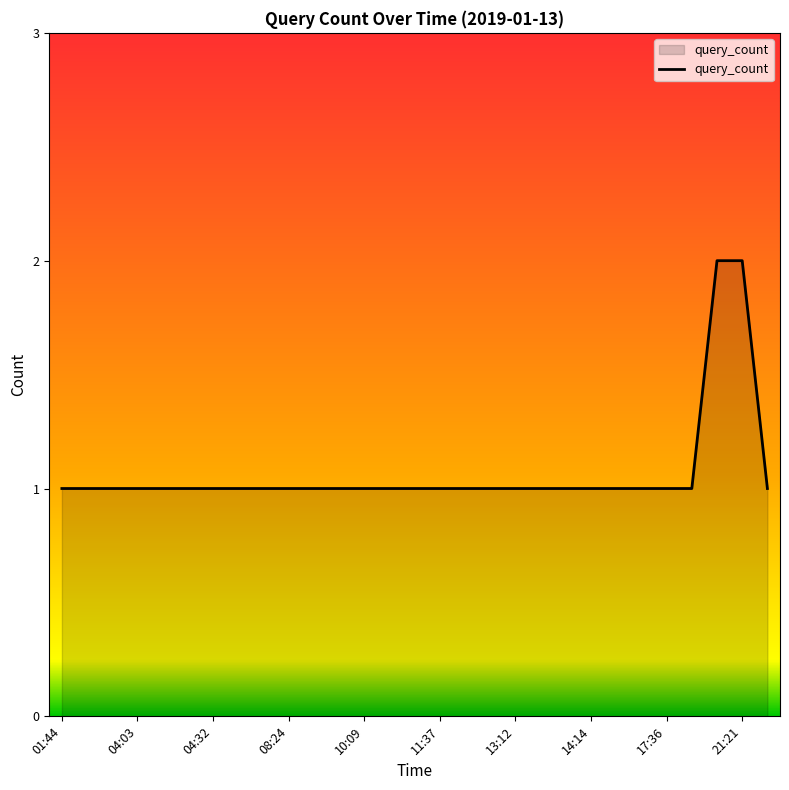

Does the chart display data point markers on the line(s)?

No